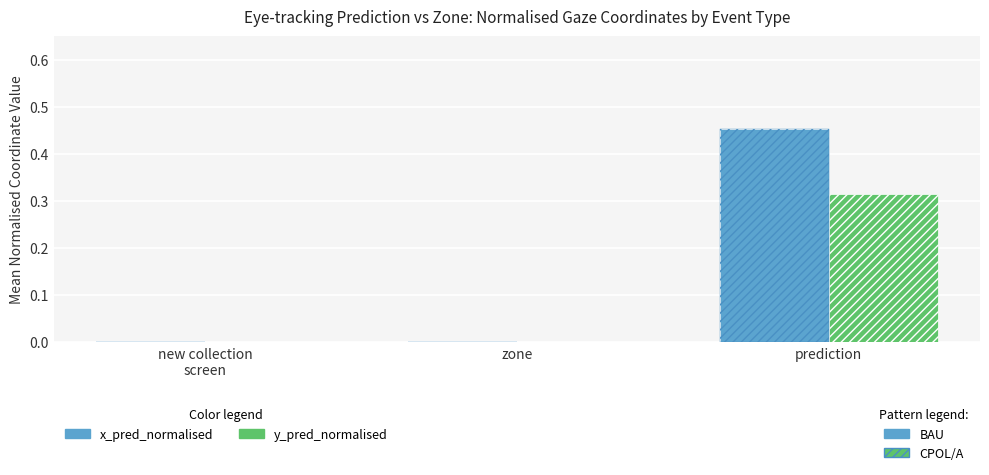

List the series in order of their overall mean, highest first.

x_pred_normalised (BAU), y_pred_normalised (CPOL/A)